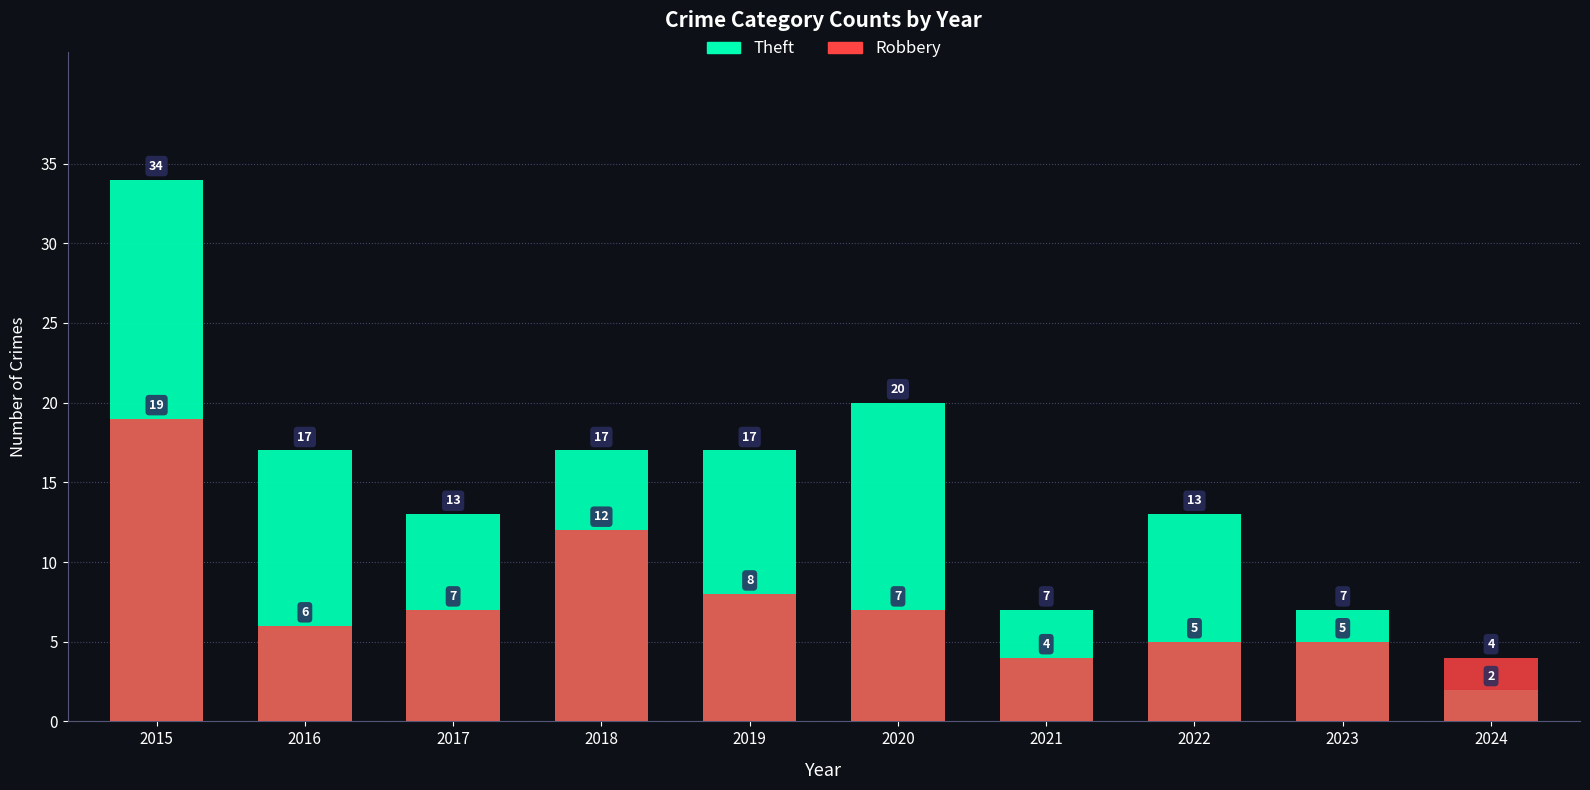

What is the value of the Robbery bar at the 3rd from the left?

7